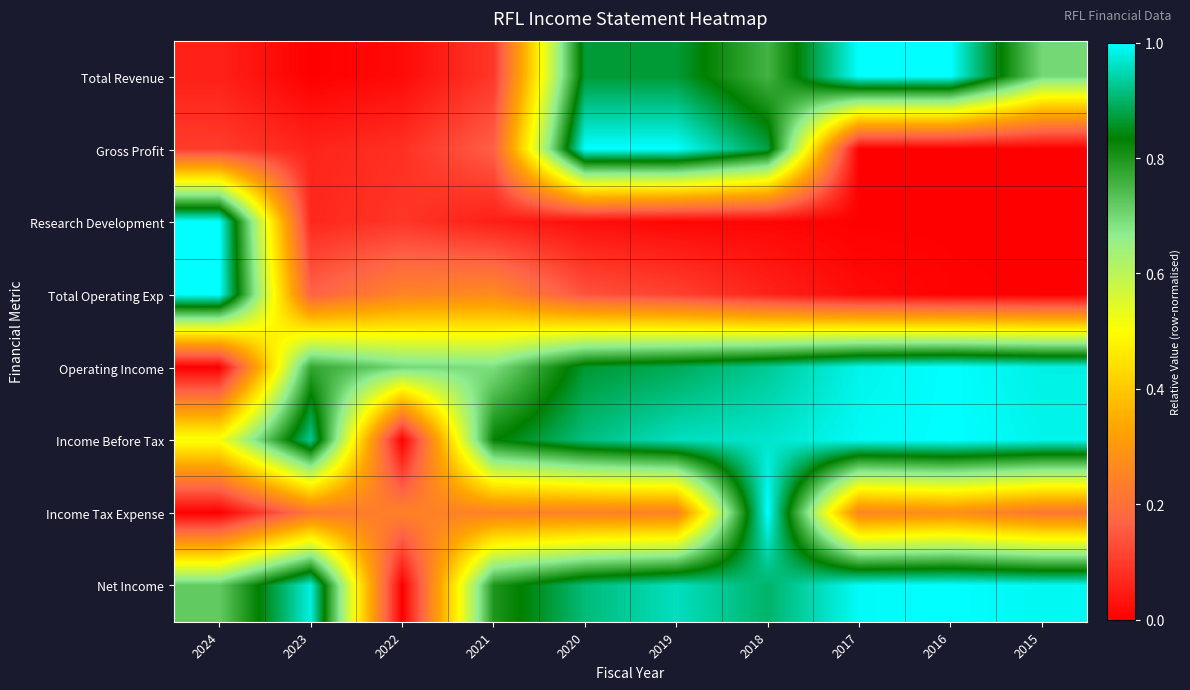

At how many categories does at least one series exceed 0?

10